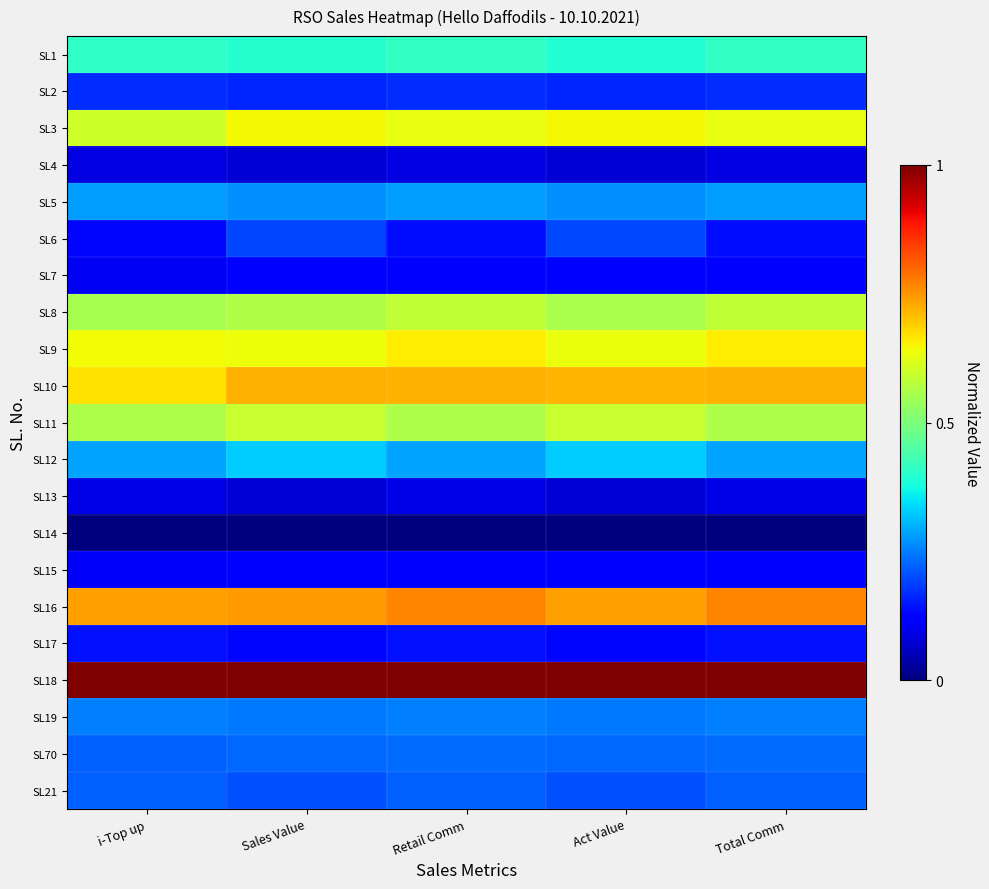

Reading left to right, what are all the values shown in this chart?

SL1: i-Top up=0.4	Sales Value=0.4	Retail Comm=0.4	Act Value=0.4	Total Comm=0.4
SL2: i-Top up=0.2	Sales Value=0.2	Retail Comm=0.2	Act Value=0.2	Total Comm=0.2
SL3: i-Top up=0.6	Sales Value=0.6	Retail Comm=0.6	Act Value=0.6	Total Comm=0.6
SL4: i-Top up=0.1	Sales Value=0.1	Retail Comm=0.1	Act Value=0.1	Total Comm=0.1
SL5: i-Top up=0.3	Sales Value=0.3	Retail Comm=0.3	Act Value=0.3	Total Comm=0.3
SL6: i-Top up=0.1	Sales Value=0.2	Retail Comm=0.1	Act Value=0.2	Total Comm=0.1
SL7: i-Top up=0.1	Sales Value=0.1	Retail Comm=0.1	Act Value=0.1	Total Comm=0.1
SL8: i-Top up=0.6	Sales Value=0.6	Retail Comm=0.6	Act Value=0.6	Total Comm=0.6
SL9: i-Top up=0.6	Sales Value=0.6	Retail Comm=0.7	Act Value=0.6	Total Comm=0.7
SL10: i-Top up=0.7	Sales Value=0.7	Retail Comm=0.7	Act Value=0.7	Total Comm=0.7
SL11: i-Top up=0.6	Sales Value=0.6	Retail Comm=0.6	Act Value=0.6	Total Comm=0.6
SL12: i-Top up=0.3	Sales Value=0.3	Retail Comm=0.3	Act Value=0.3	Total Comm=0.3
SL13: i-Top up=0.1	Sales Value=0.1	Retail Comm=0.1	Act Value=0.1	Total Comm=0.1
SL14: i-Top up=0.0	Sales Value=0.0	Retail Comm=0.0	Act Value=0.0	Total Comm=0.0
SL15: i-Top up=0.1	Sales Value=0.1	Retail Comm=0.1	Act Value=0.1	Total Comm=0.1
SL16: i-Top up=0.7	Sales Value=0.7	Retail Comm=0.8	Act Value=0.7	Total Comm=0.8
SL17: i-Top up=0.1	Sales Value=0.1	Retail Comm=0.1	Act Value=0.1	Total Comm=0.1
SL18: i-Top up=1.0	Sales Value=1.0	Retail Comm=1.0	Act Value=1.0	Total Comm=1.0
SL19: i-Top up=0.3	Sales Value=0.2	Retail Comm=0.3	Act Value=0.2	Total Comm=0.3
SL70: i-Top up=0.2	Sales Value=0.2	Retail Comm=0.2	Act Value=0.2	Total Comm=0.2
SL21: i-Top up=0.2	Sales Value=0.2	Retail Comm=0.2	Act Value=0.2	Total Comm=0.2